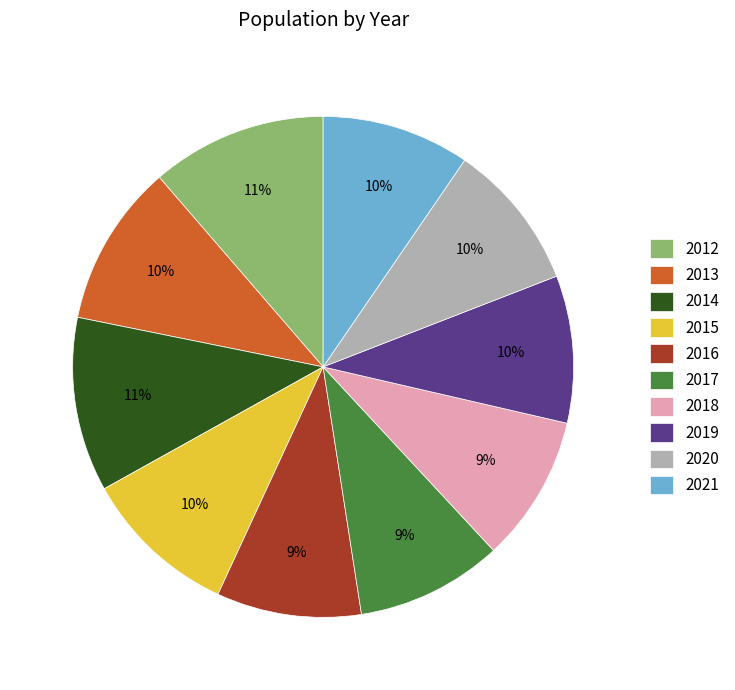

Combined, do 2018 and 2015 account for over 50%?

No